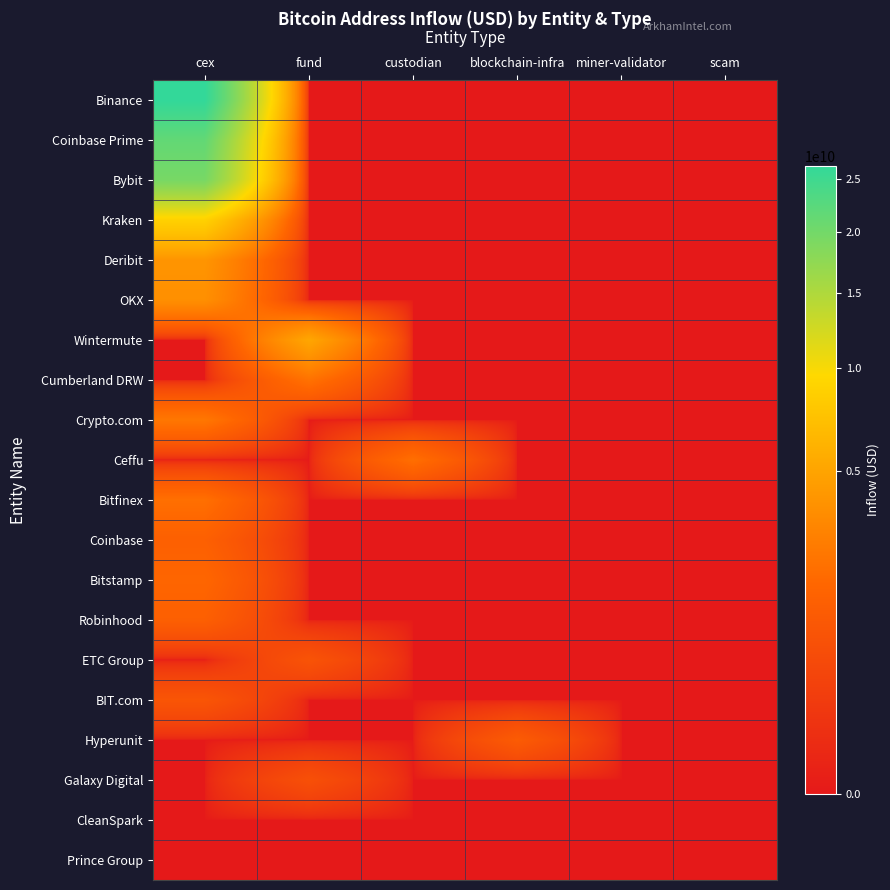

At which category is the sum across all series the highest?

cex